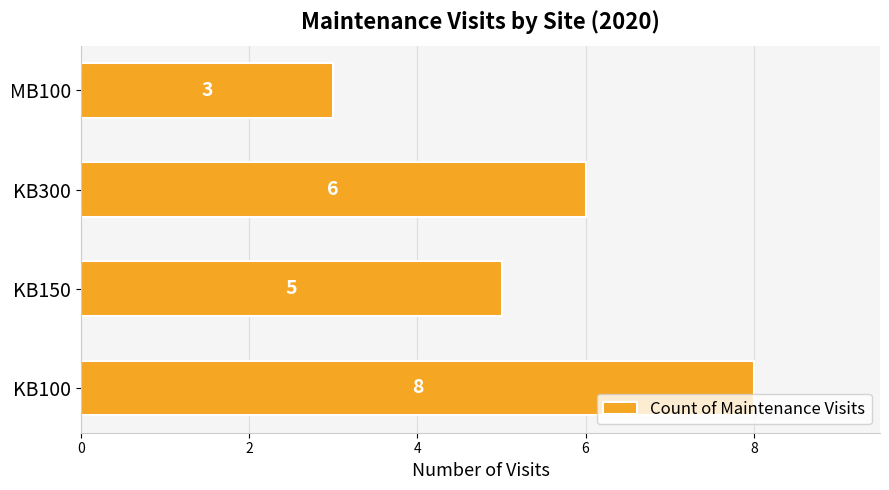

How many categories are shown in the chart?

4